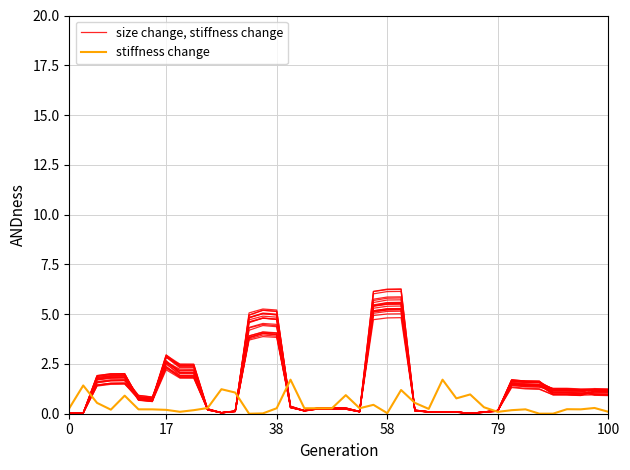

Reading left to right, list all the values displayed in this chart.

size change, stiffness change: 0.0	0.0	1.7	1.8	1.8	0.7	0.6	2.6	2.2	2.2	0.2	0.0	0.1	3.9	4.1	4.0	0.3	0.1	0.3	0.3	0.2	0.1	5.2	5.3	5.3	0.2	0.1	0.1	0.1	0.0	0.1	0.1	1.7	1.6	1.6	1.1	1.0	1.0	1.1	1.1
stiffness change: 0.3	1.4	0.5	0.2	0.9	0.2	0.2	0.2	0.1	0.2	0.3	1.2	1.1	0.0	0.0	0.3	1.7	0.3	0.3	0.3	0.9	0.3	0.4	0.0	1.2	0.5	0.2	1.7	0.8	1.0	0.3	0.1	0.2	0.2	0.0	0.0	0.2	0.2	0.3	0.1